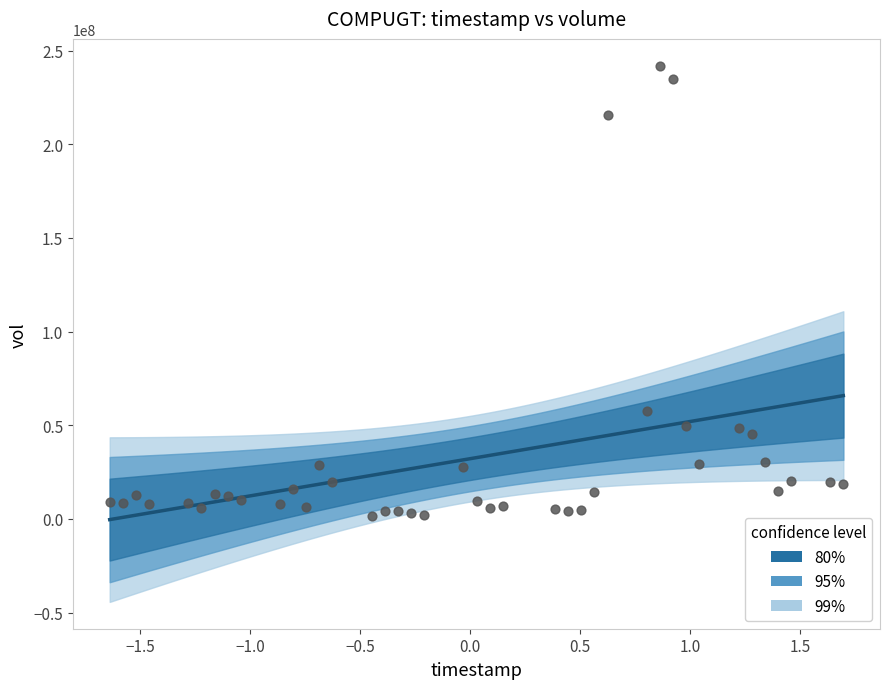

What Y value in the scatter plot is closest to 121702900?

57479200